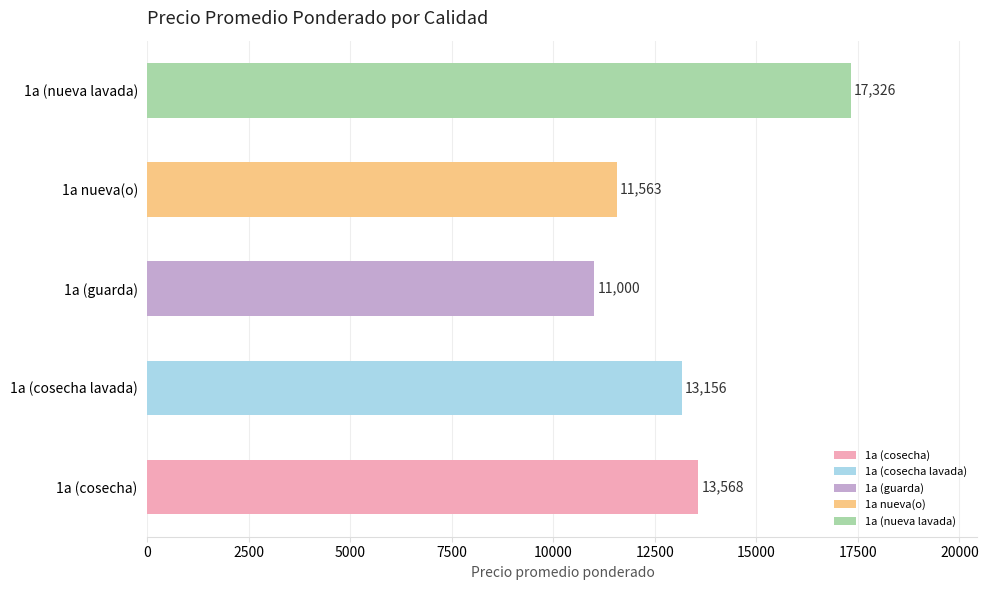

Rank the categories by value from lowest to highest.

1a (guarda), 1a nueva(o), 1a (cosecha lavada), 1a (cosecha), 1a (nueva lavada)